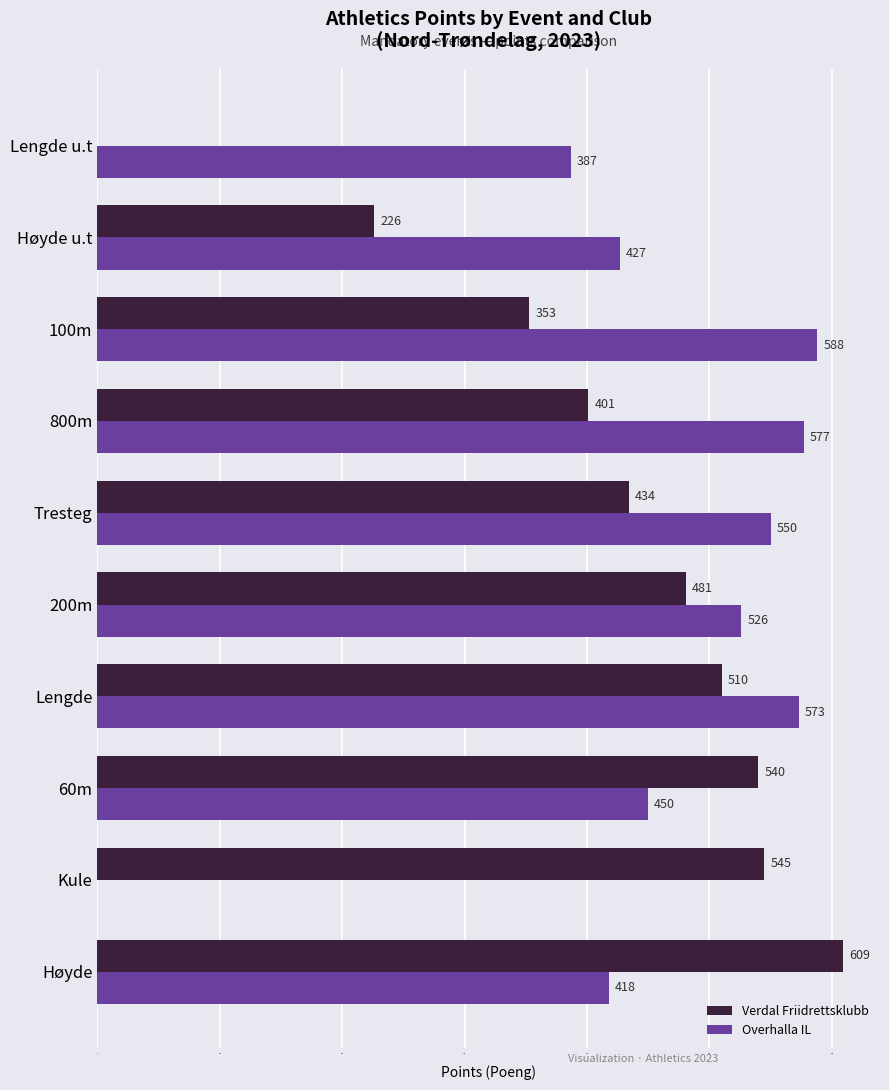

What is the sum of the Verdal Friidrettsklubb values at 800m and Lengde u.t?

401